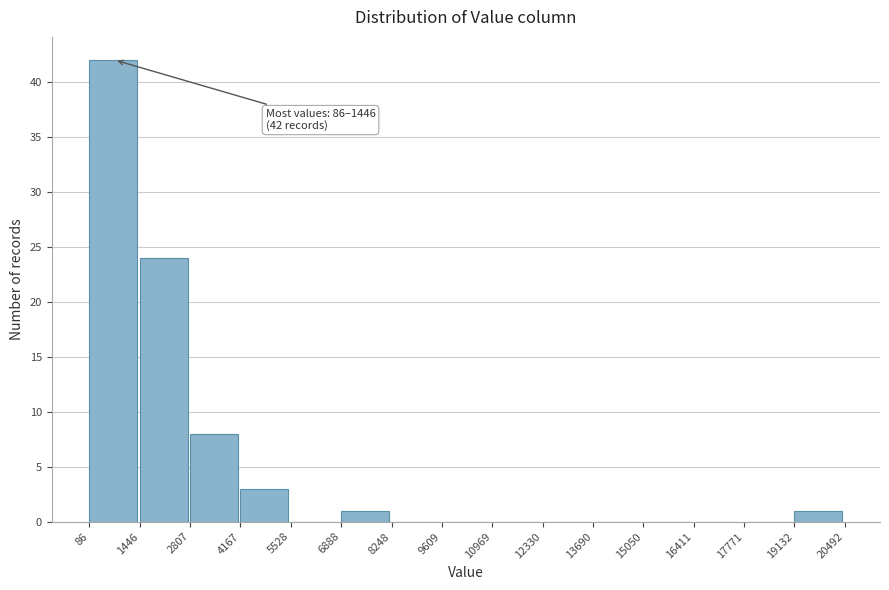

Which range on the x-axis has the tallest bar?

86 to 1446